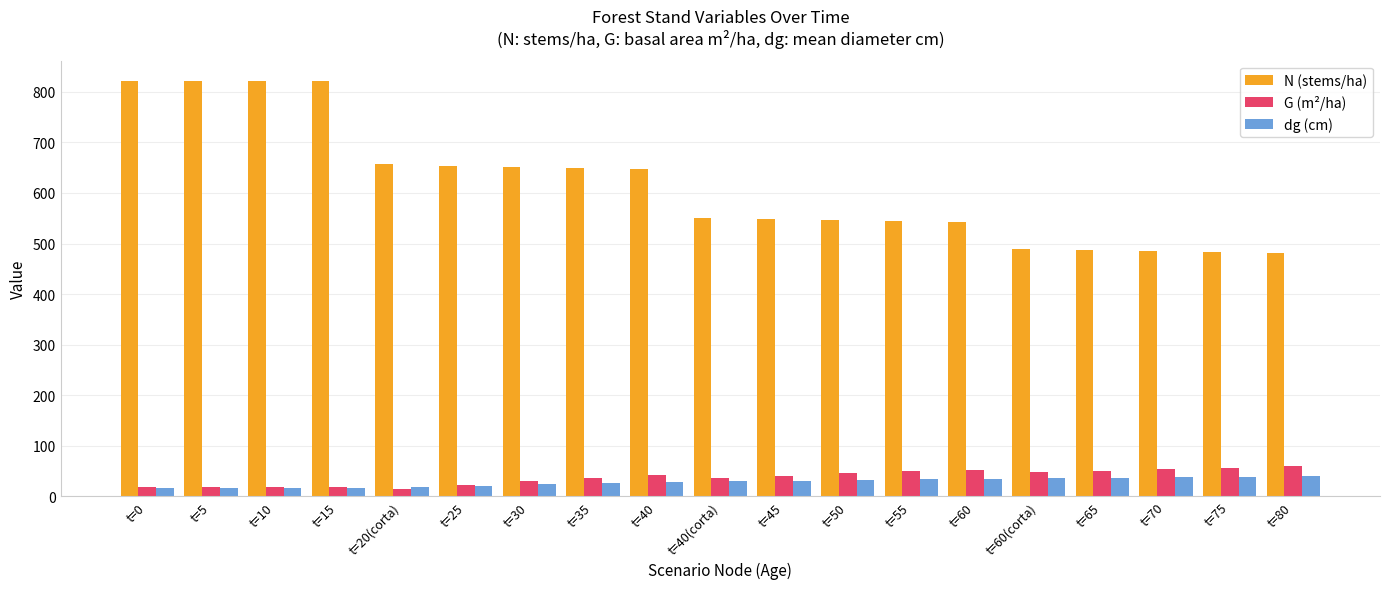

At how many categories does at least one series exceed 24?

19